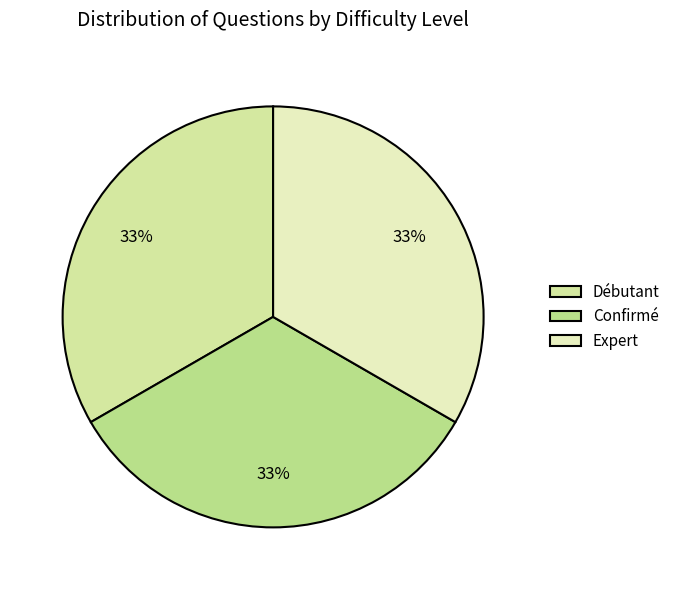

How many segments does this pie chart have?

3